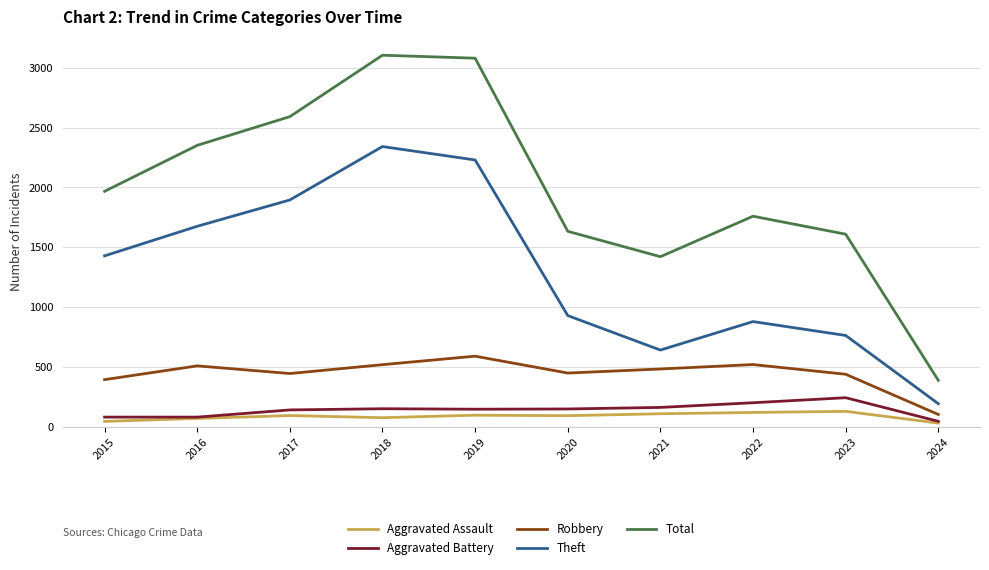

Which series changed the most between 2023 and 2024?

Total